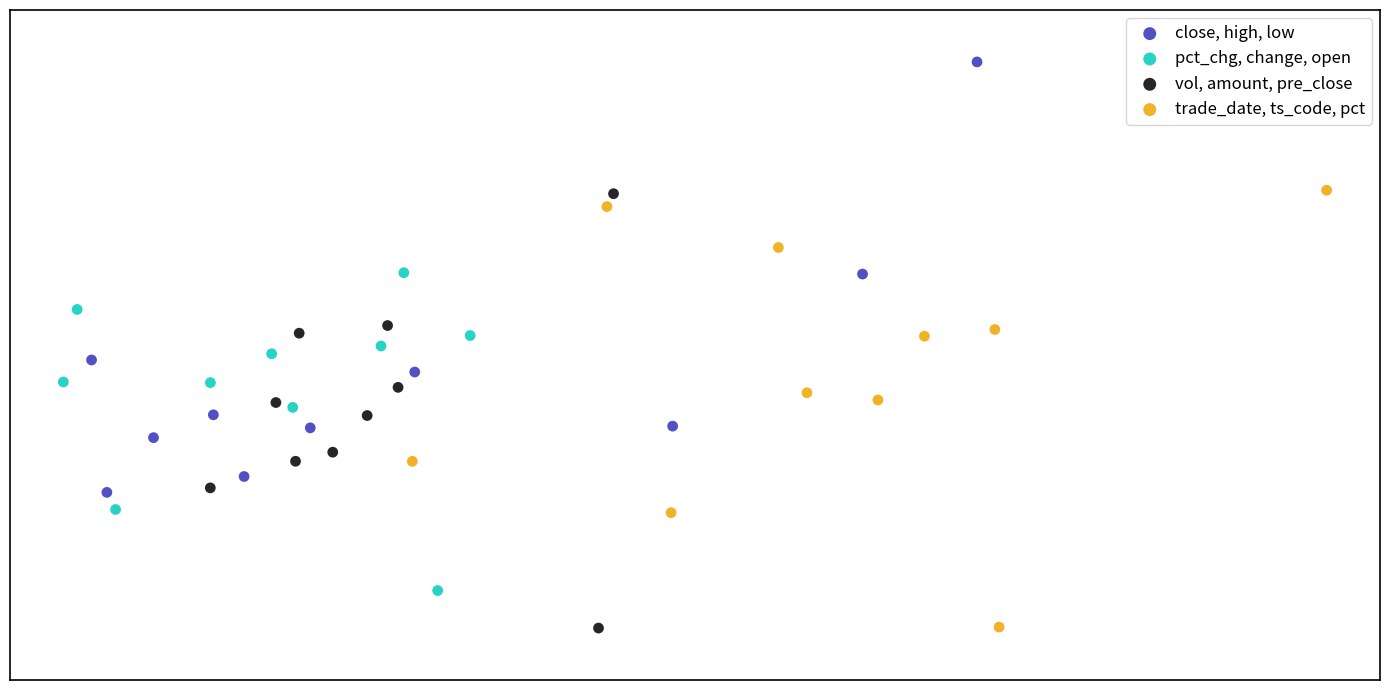

What are all the series names shown in the legend?

close, high, low, pct_chg, change, open, vol, amount, pre_close, trade_date, ts_code, pct